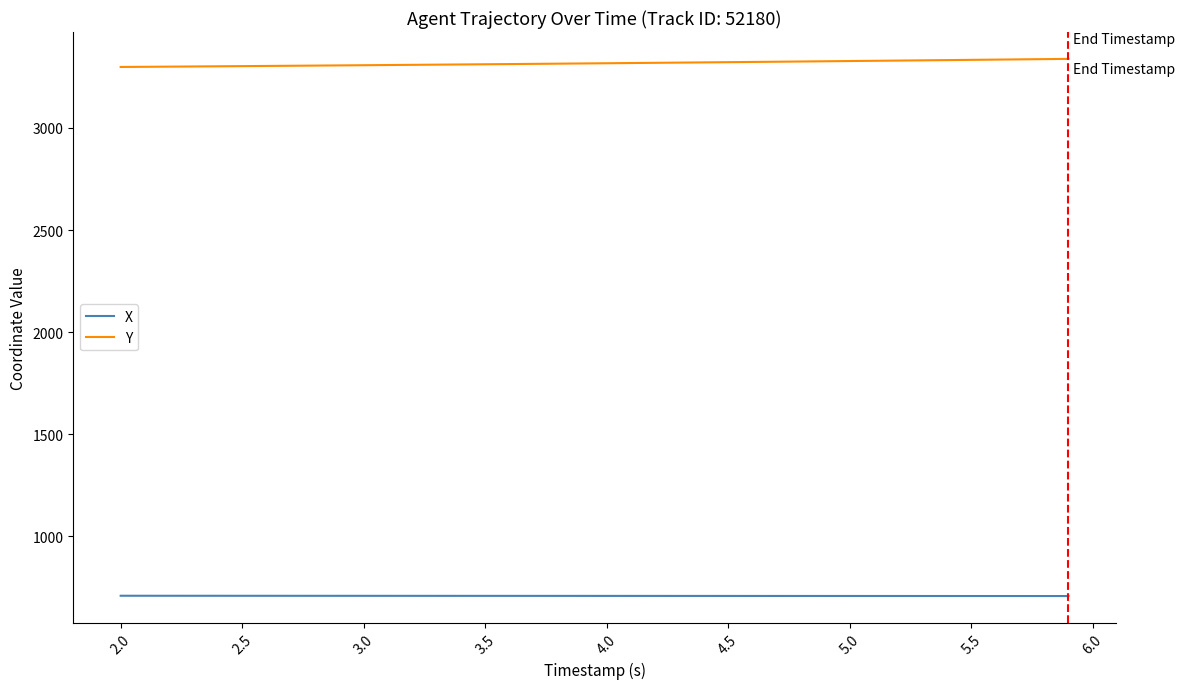

Which series has the largest total across all categories?

Y